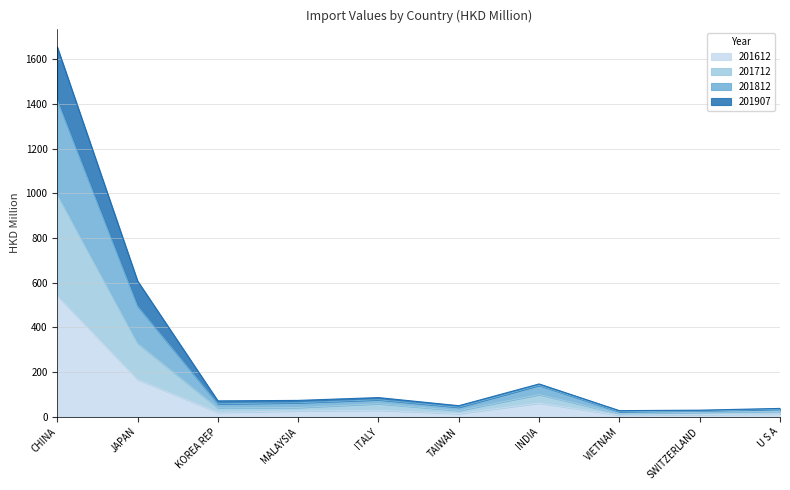

At which category is the sum across all series the highest?

CHINA